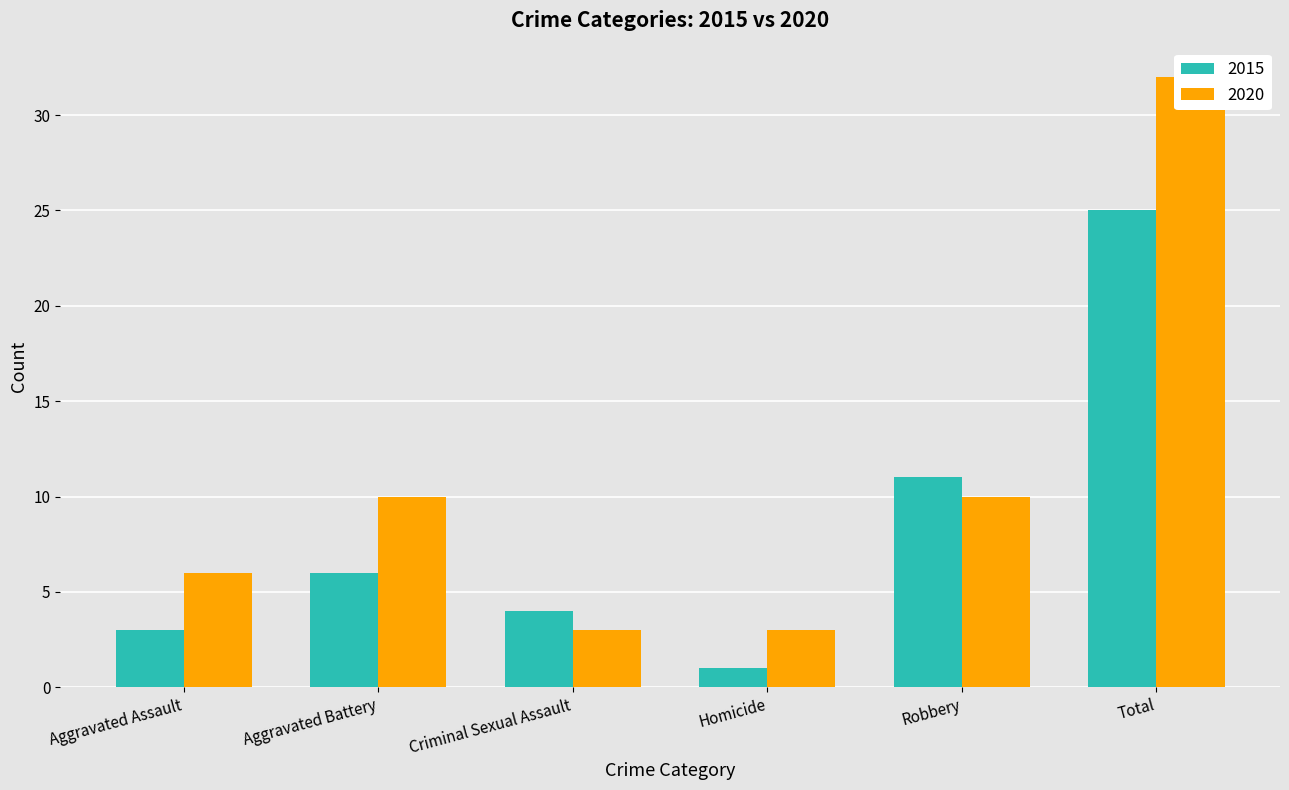

Reading left to right, transcribe all the data shown in this chart.

2015: Aggravated Assault=3	Aggravated Battery=6	Criminal Sexual Assault=4	Homicide=1	Robbery=11	Total=25
2020: Aggravated Assault=6	Aggravated Battery=10	Criminal Sexual Assault=3	Homicide=3	Robbery=10	Total=32